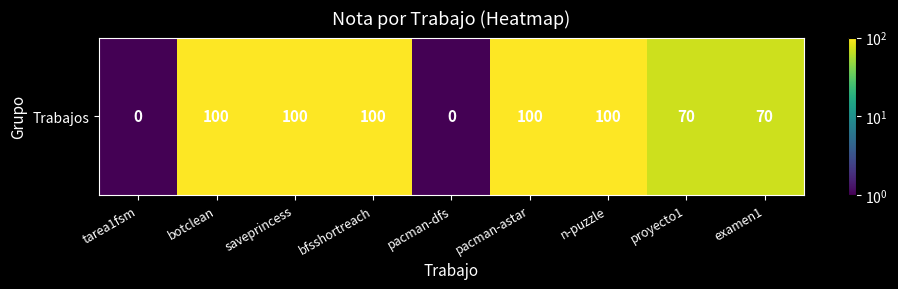

Reading left to right, extract all data points from this chart.

tarea1fsm=0.5	botclean=100.0	saveprincess=100.0	bfsshortreach=100.0	pacman-dfs=0.5	pacman-astar=100.0	n-puzzle=100.0	proyecto1=70.0	examen1=70.0